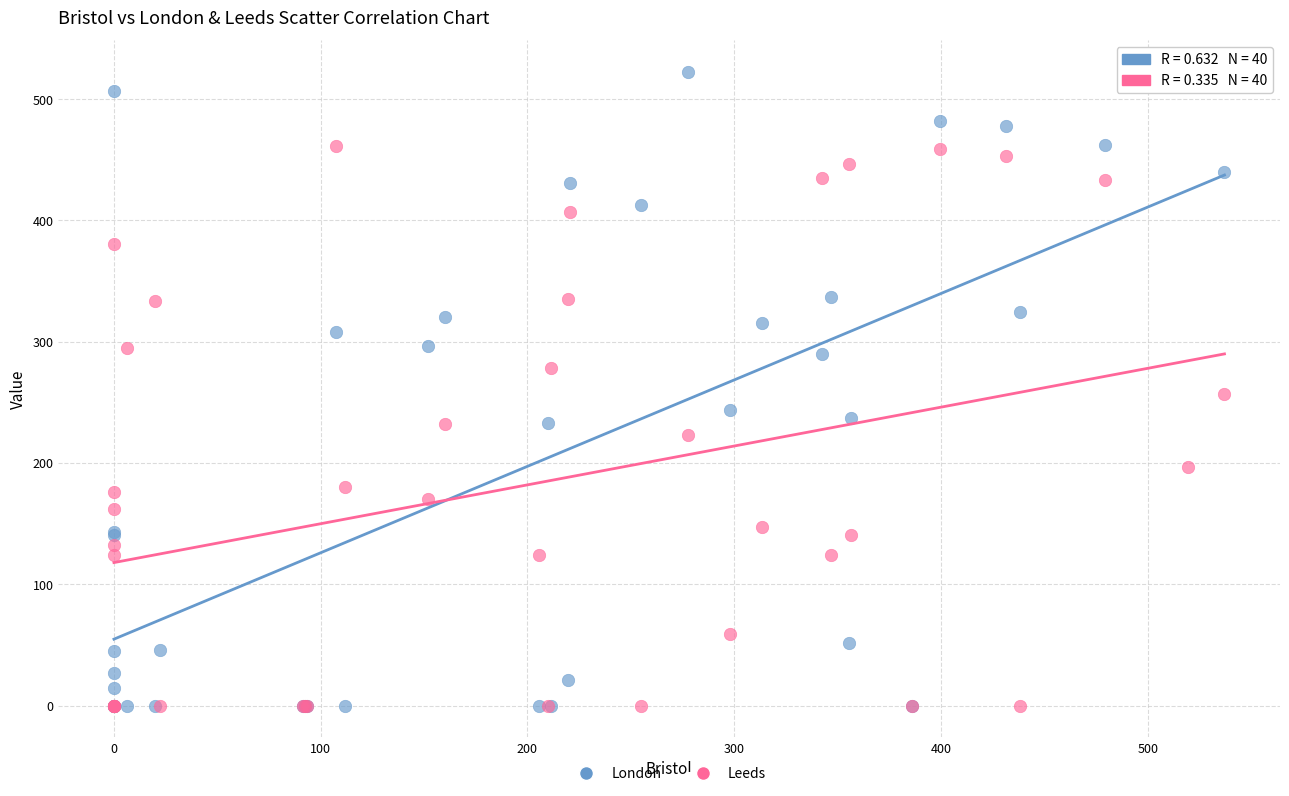

What are all the series names shown in the legend?

London, Leeds